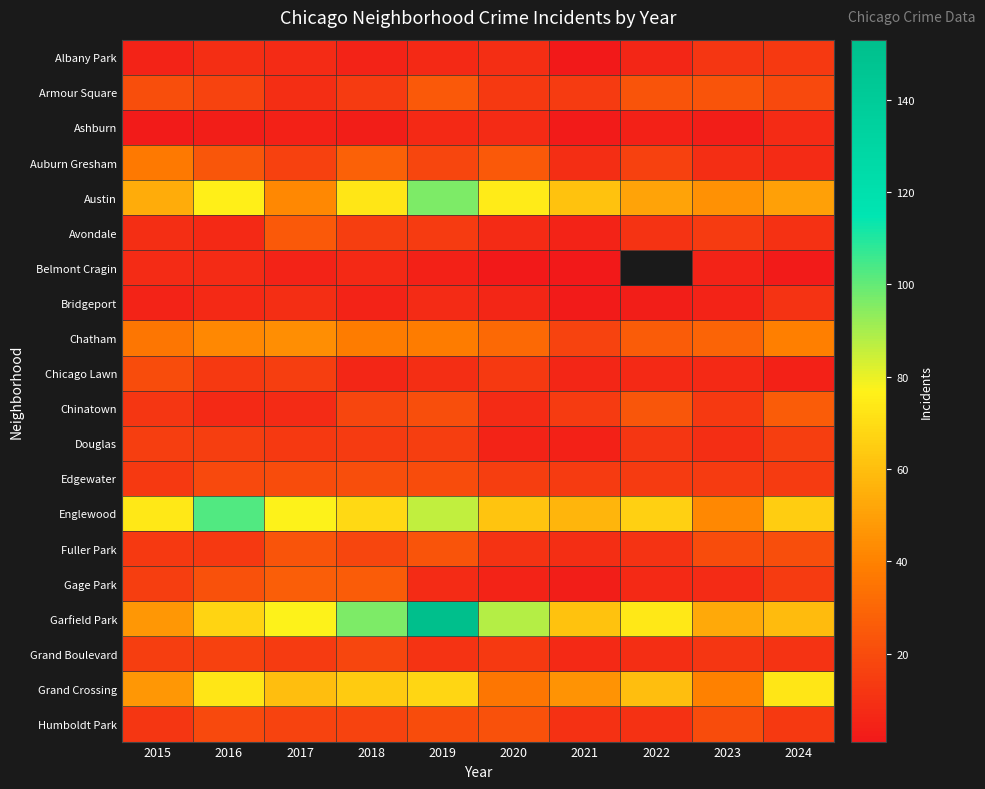

True or false: Englewood has a value of 36.7 at 2021.

False